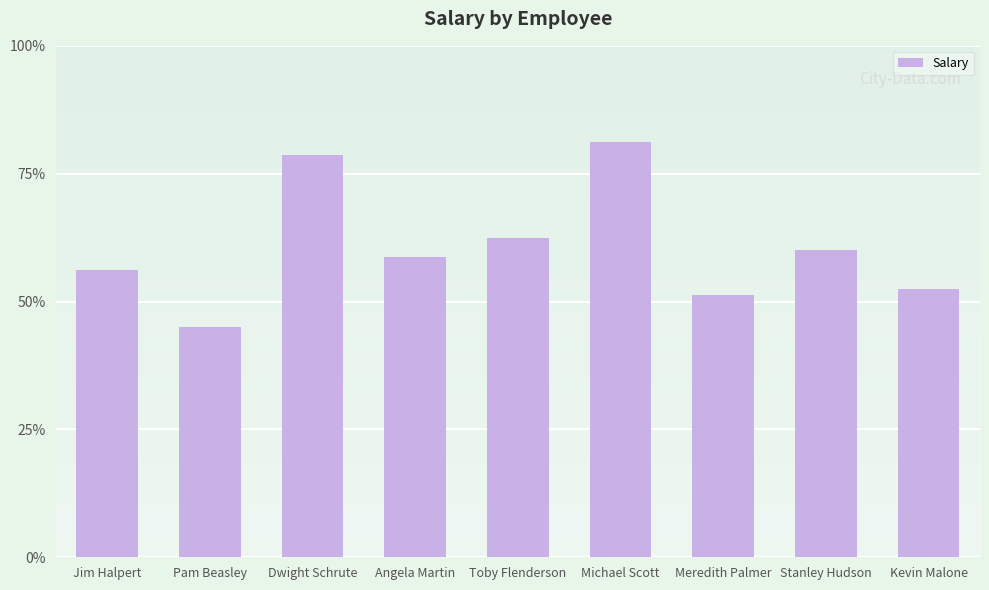

What is the sum of all values?

437000